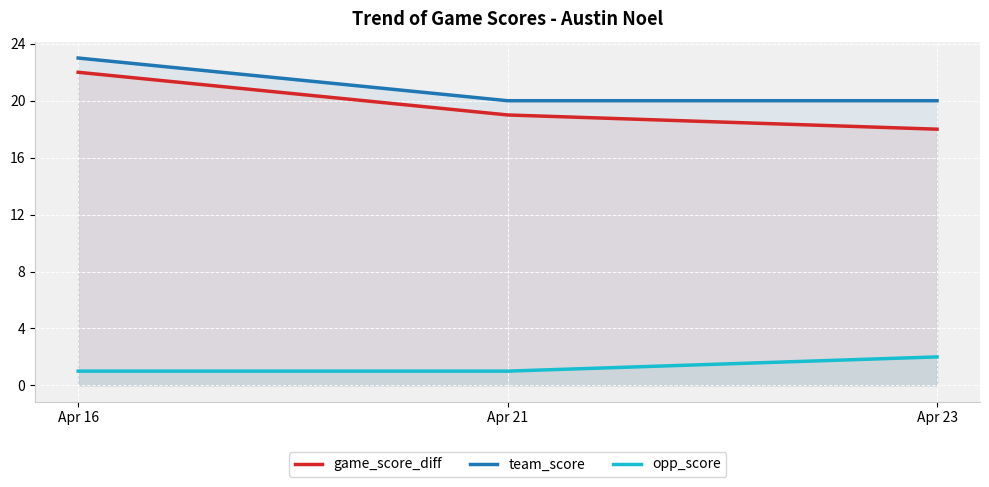

Rank the series by their maximum value, from highest to lowest.

team_score, game_score_diff, opp_score